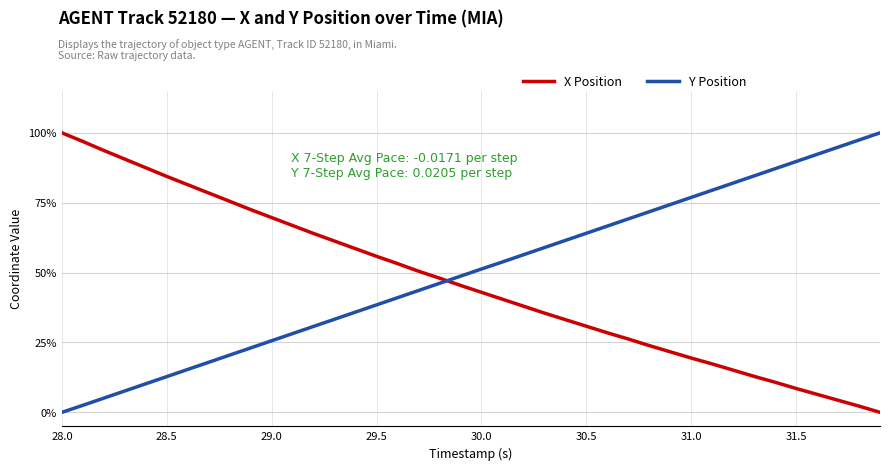

Does the chart have visible grid lines?

Yes